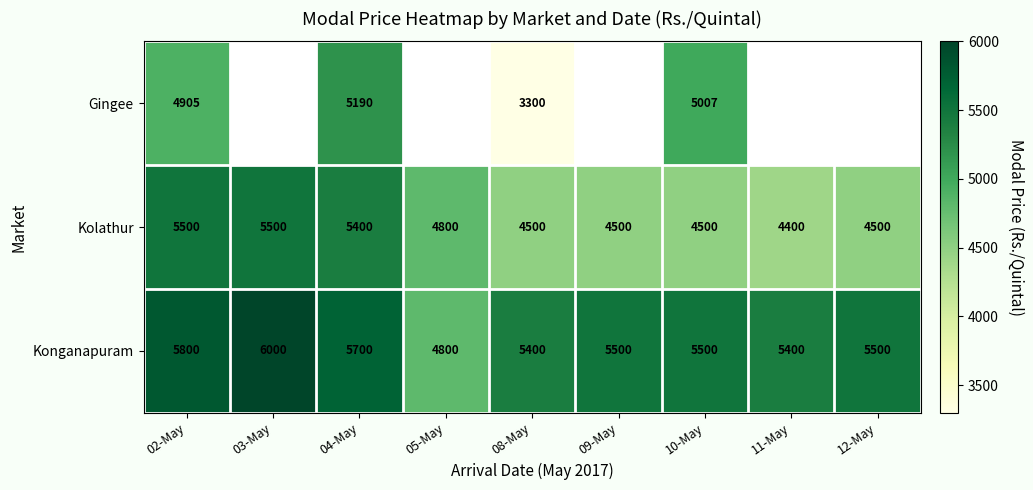

How many values in the Kolathur series are below 4500?

1